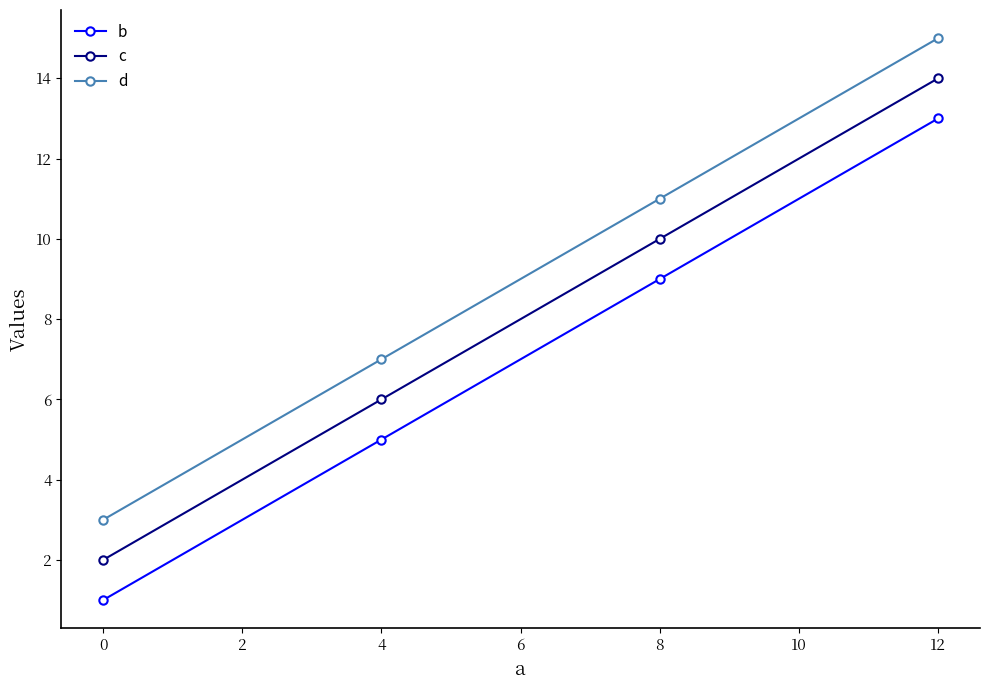

What is the value of the c point at the 1st from the left?

2